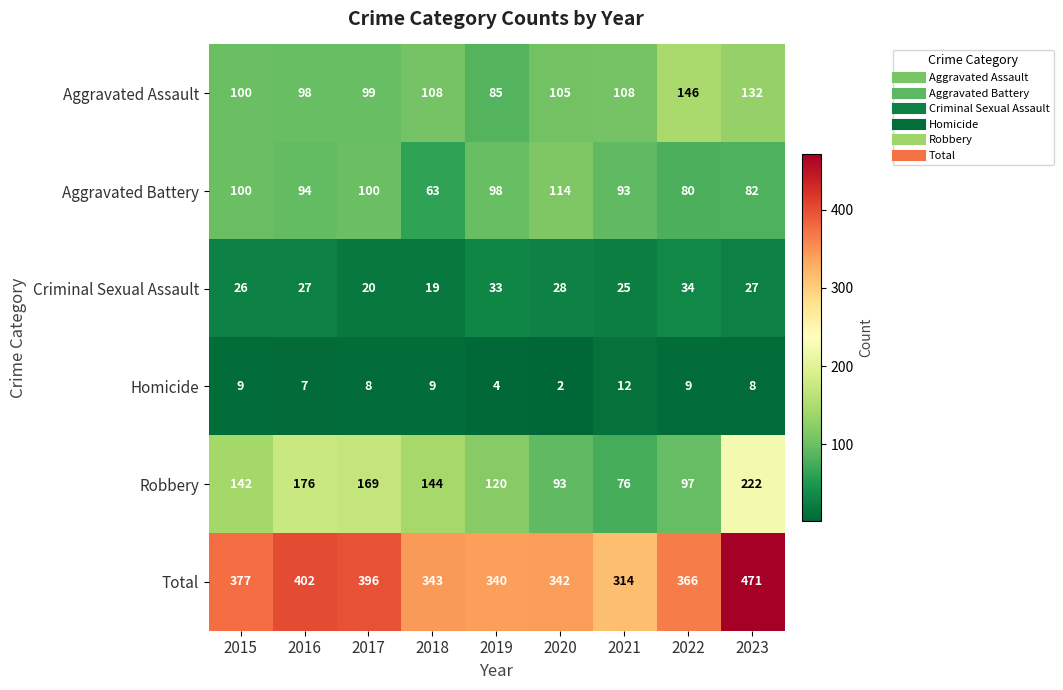

Is it true that Homicide equals 9 at 2022?

True